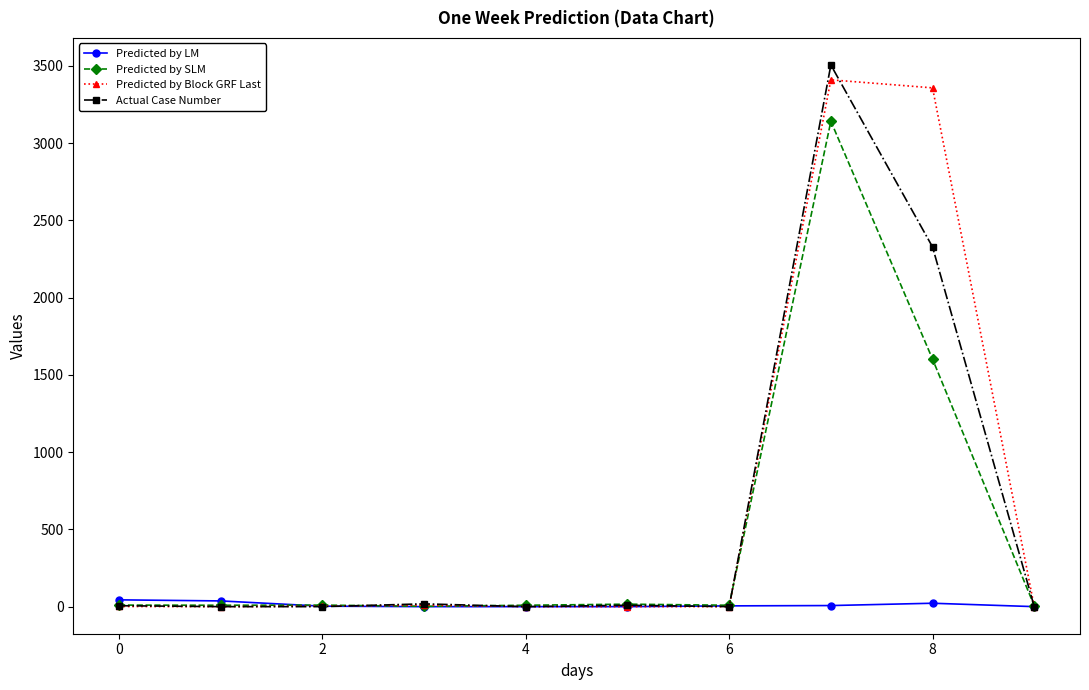

True or false: Predicted by Block GRF Last has more than 0 points higher than both neighbors.

True